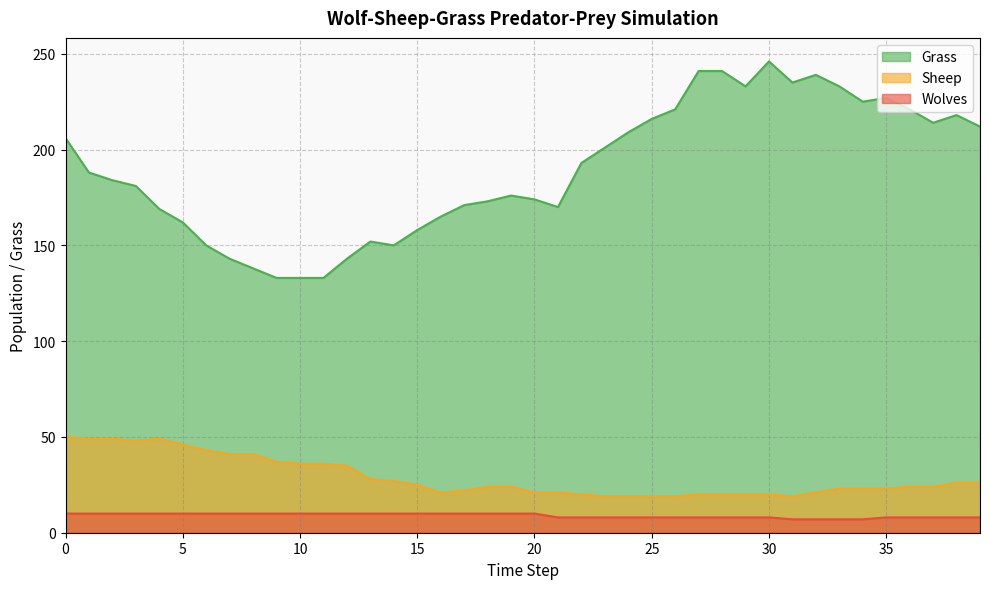

Which has a higher value, 19 or 30?

30